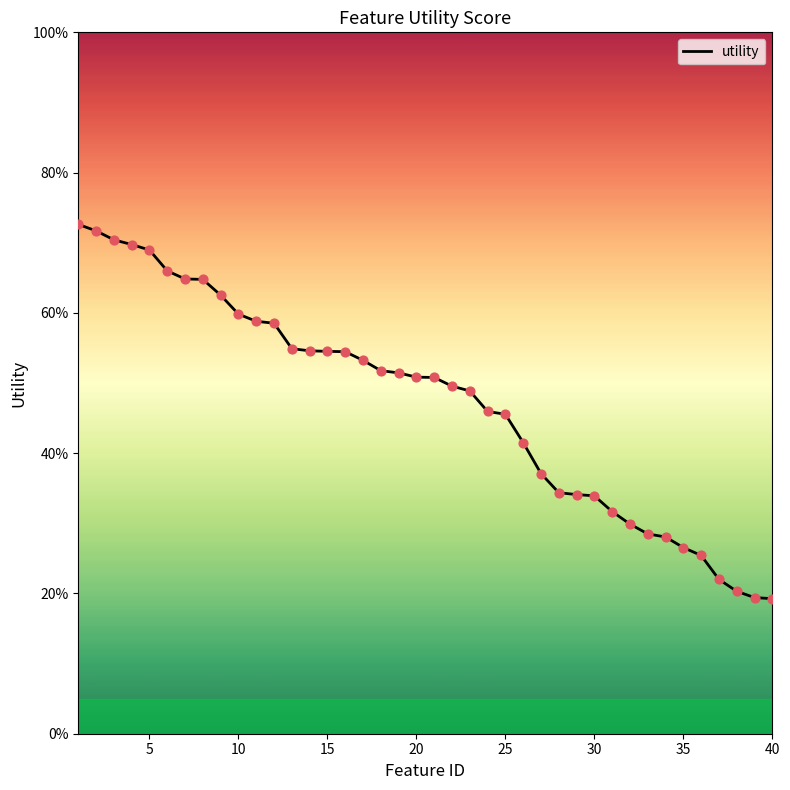

Is this an area chart (filled region under the line)?

Yes